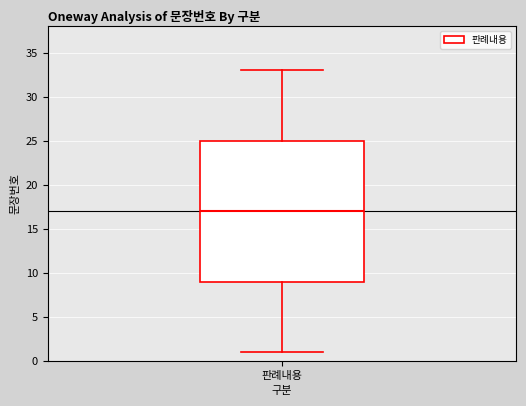

Where does the median line of the box for 판례내용 sit on the y-axis? The values are not printed on the chart, so give them approximately, as read against the axis.

17